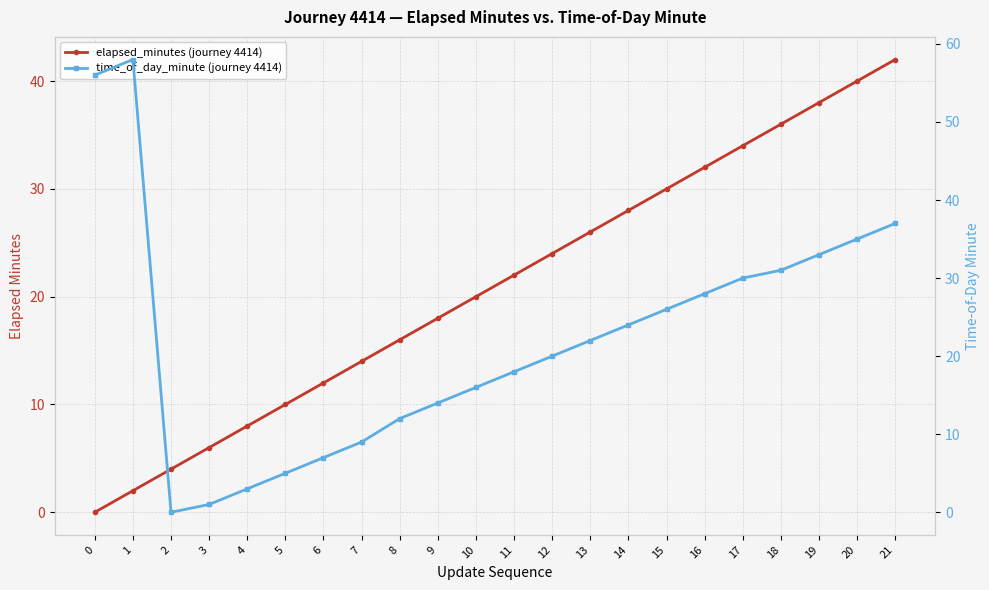

True or false: elapsed_minutes (journey 4414) and time_of_day_minute (journey 4414) intersect in this chart.

True